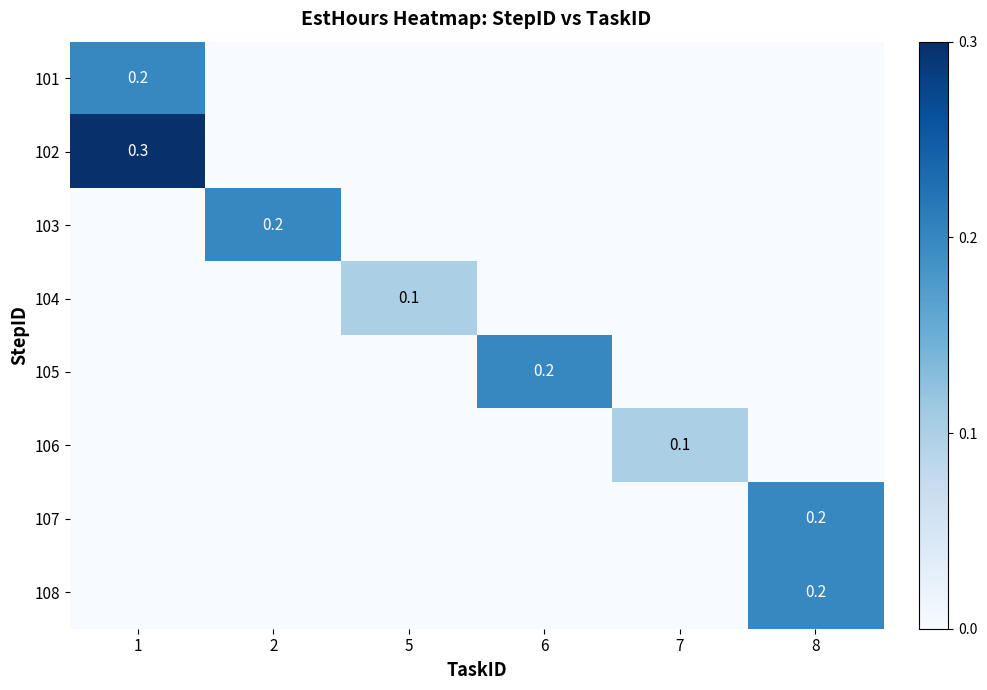

What is the spread (max minus min) of values at 5?

0.1